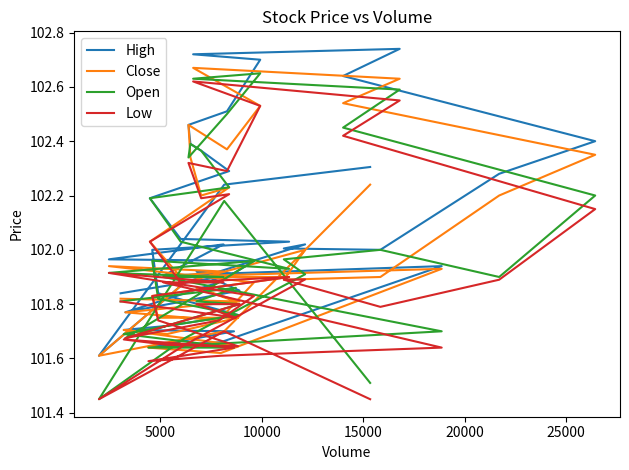

Reading left to right, list all the values displayed in this chart.

High: 102.3	102.2	101.6	101.9	102.0	102.0	102.0	102.3	102.4	102.6	102.7	102.7	102.7	102.5	102.5	102.4	102.4	102.3	102.2	102.0	102.0	102.0	101.8	101.8	101.7	101.7	101.7	101.6	101.7	101.9	101.9	102.0	102.0	102.0	101.9	101.8	101.8	101.9	101.9	101.8
Close: 102.2	101.7	101.6	101.9	102.0	101.9	101.9	102.2	102.3	102.5	102.6	102.7	102.5	102.4	102.5	102.3	102.2	102.2	102.0	101.9	101.9	101.8	101.8	101.8	101.7	101.7	101.7	101.6	101.6	101.9	101.9	101.9	101.9	101.9	101.7	101.8	101.8	101.9	101.8	101.8
Open: 101.5	102.2	101.5	101.7	101.9	102.0	102.0	101.9	102.2	102.5	102.6	102.6	102.7	102.5	102.3	102.4	102.4	102.2	102.2	102.0	101.9	102.0	101.8	101.8	101.7	101.7	101.6	101.6	101.7	101.7	101.9	101.9	101.9	102.0	101.9	101.7	101.8	101.8	101.9	101.8
Low: 101.5	101.7	101.5	101.7	101.9	101.9	101.8	101.9	102.2	102.4	102.5	102.6	102.5	102.3	102.3	102.3	102.2	102.2	102.0	101.9	101.9	101.8	101.7	101.6	101.7	101.7	101.6	101.6	101.6	101.6	101.9	101.9	101.9	101.8	101.7	101.7	101.8	101.8	101.8	101.8